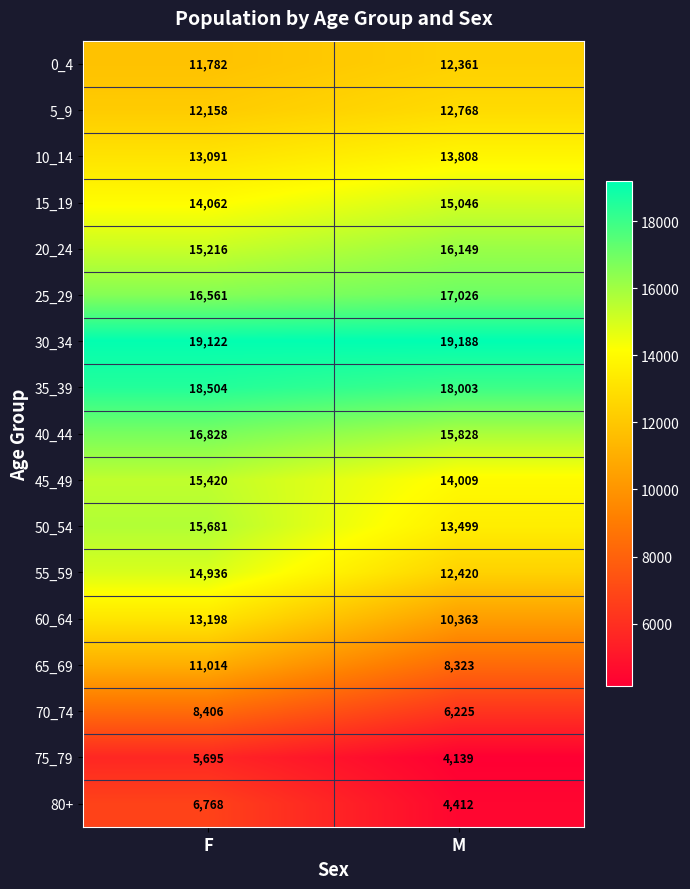

What is the total value across all series at F?

228442